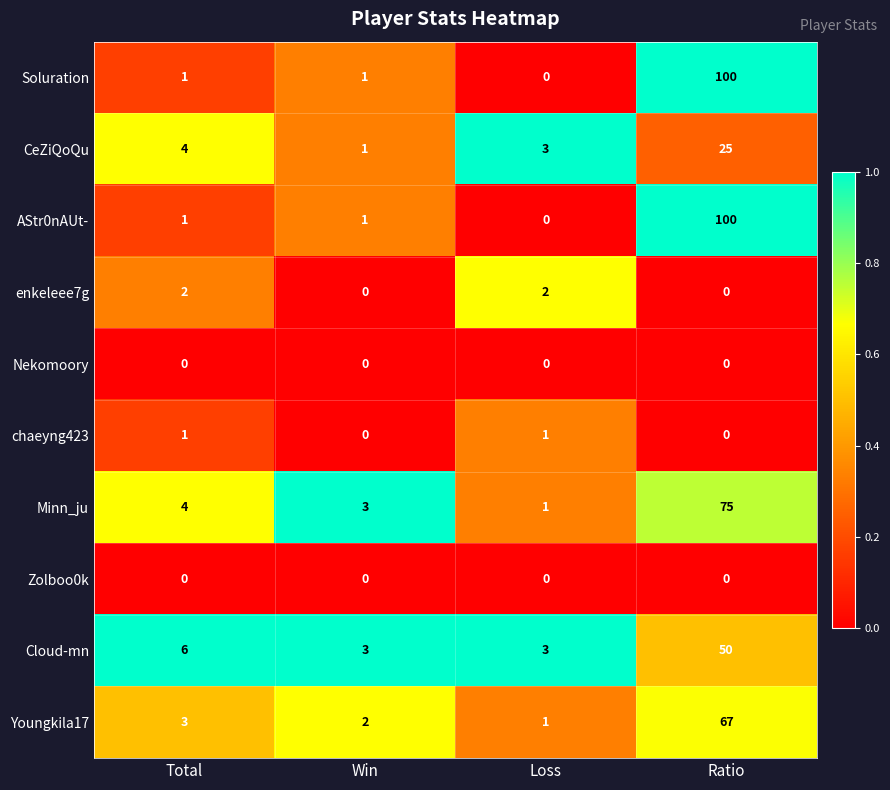

What is the spread (max minus min) of values at Ratio?

100